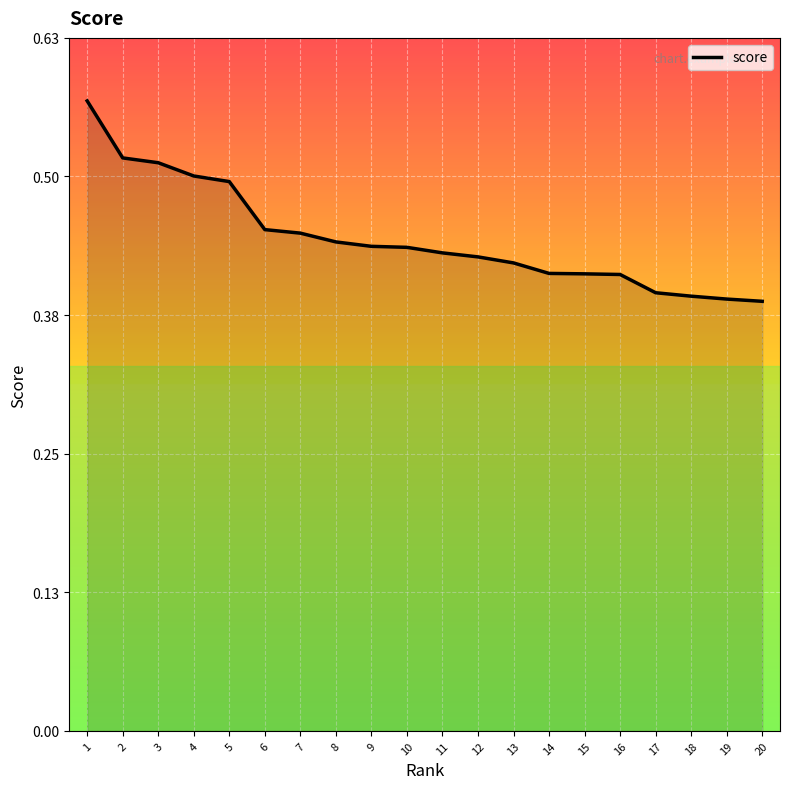

Is it true that the value at 15 is 0.1?

False